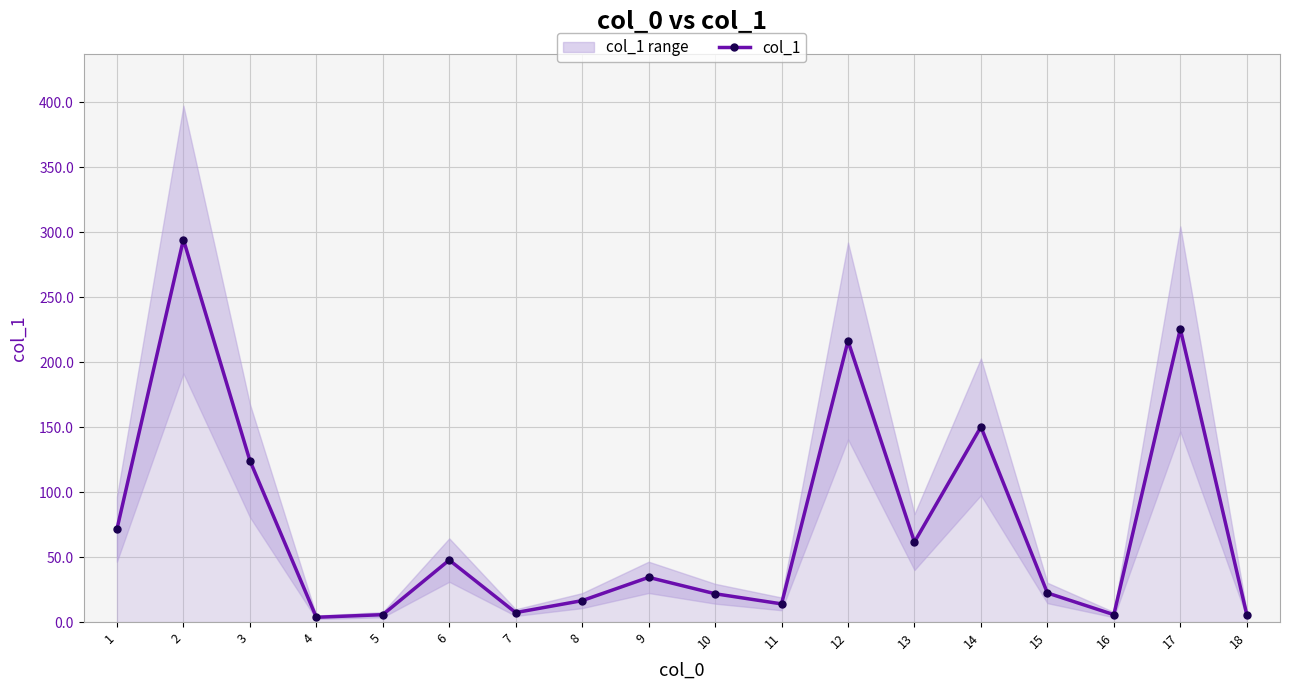

What is the value of the 15th point from the left?

22.4